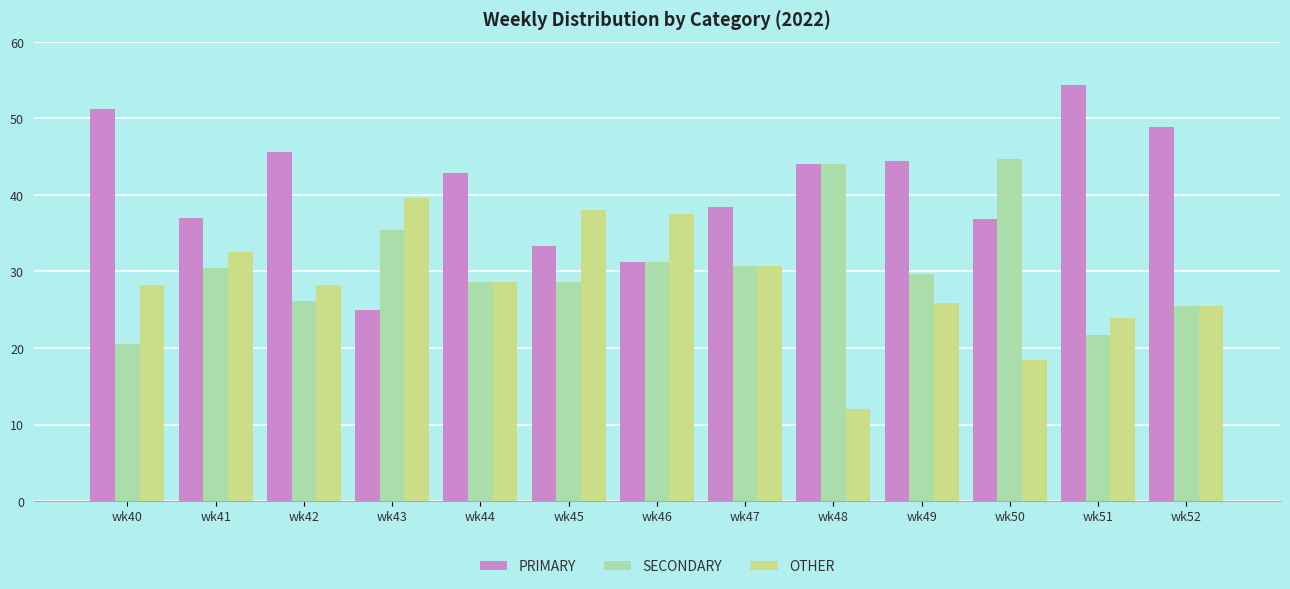

How many values in the SECONDARY series exceed 29?

7